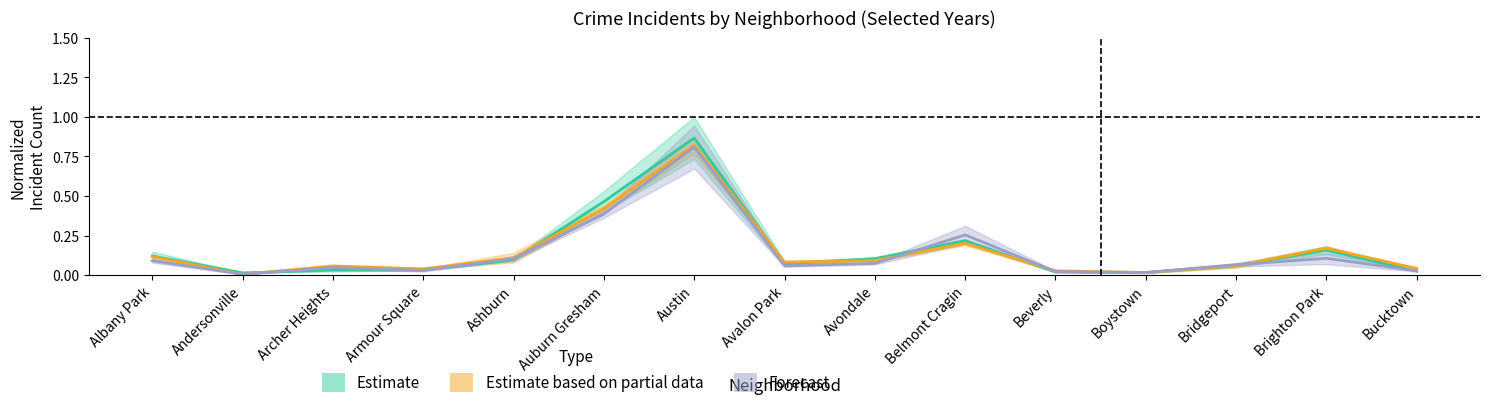

What is the total value across all series at Avalon Park?

0.2